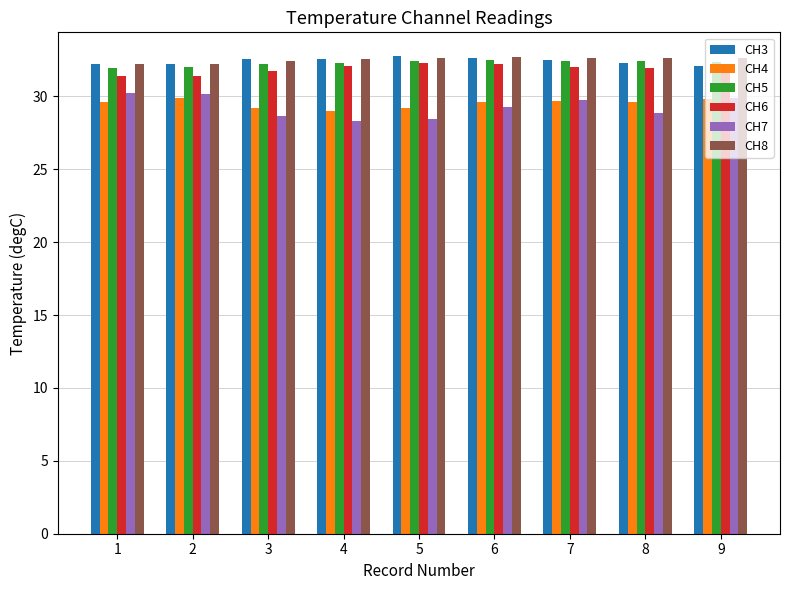

Is the value of CH6 at 5 greater than the value of CH3 at 3?

No